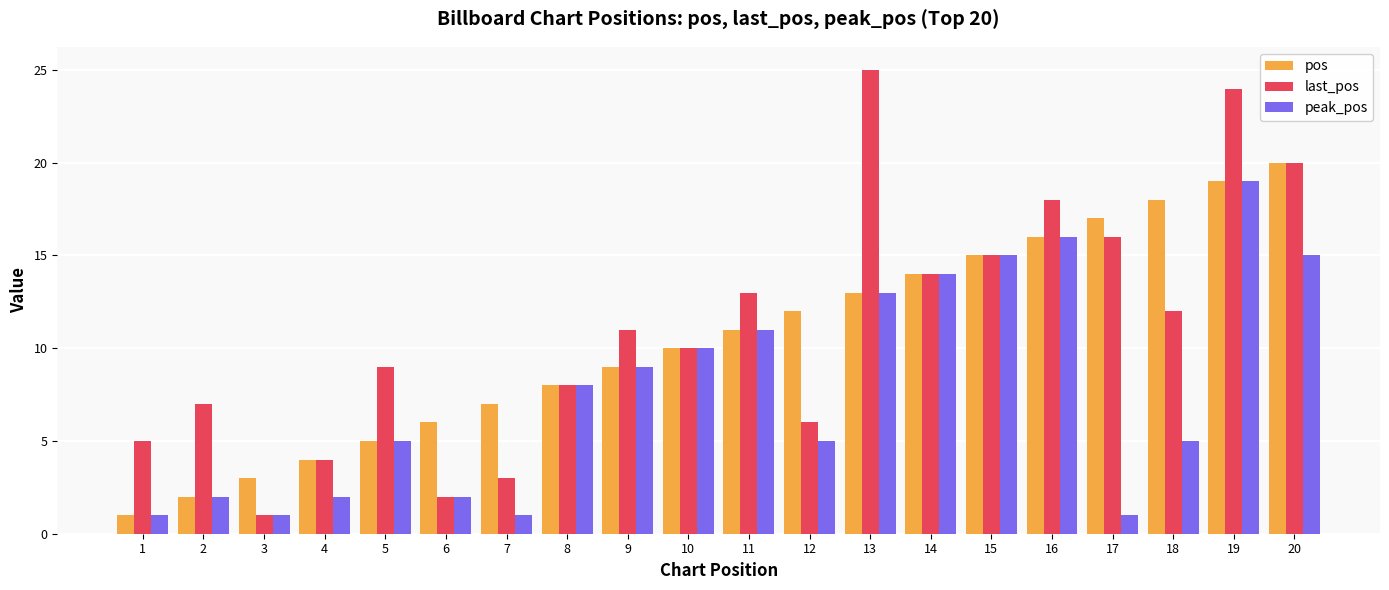

What is the difference between the peak_pos values at 6 and 10?

8